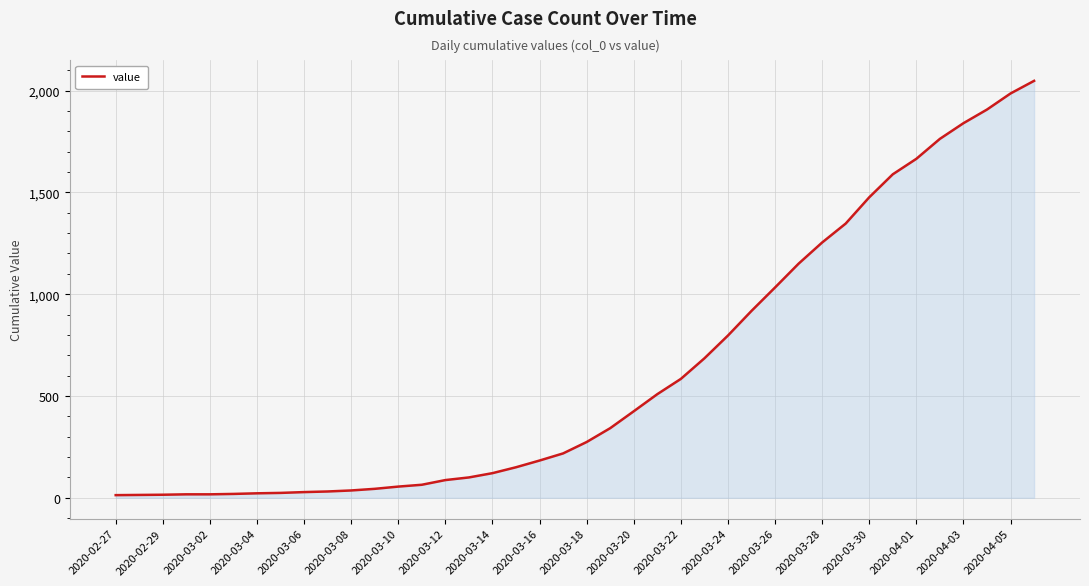

What is the smallest value displayed?

13